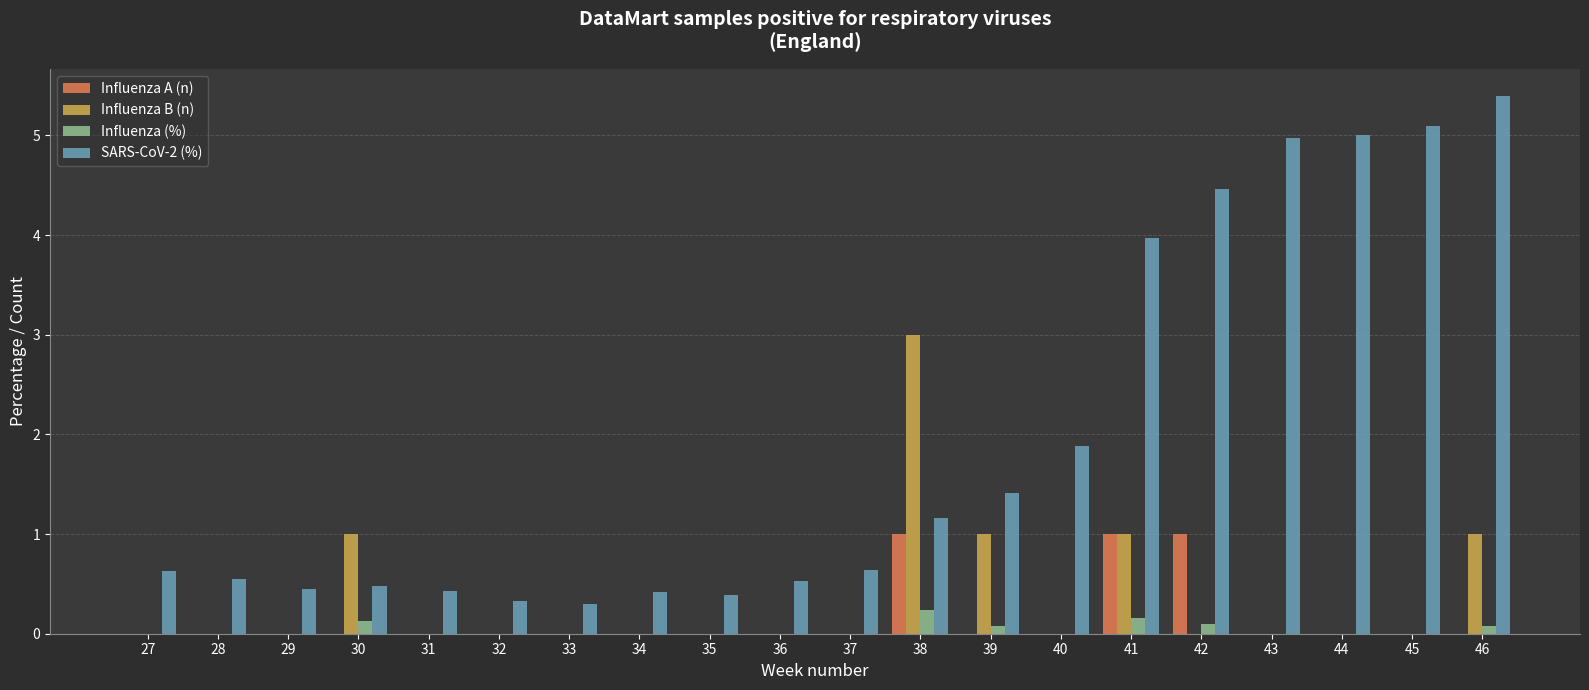

The Influenza B (n) series shows 0.0 at 37. True or false?

True